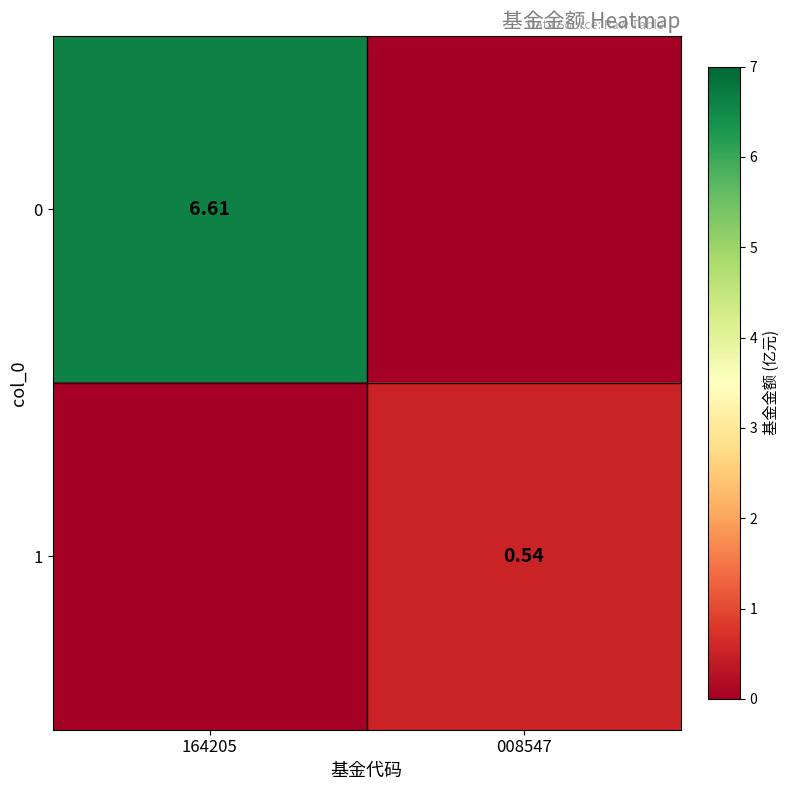

The 1 series shows 0.0 at 164205. True or false?

True